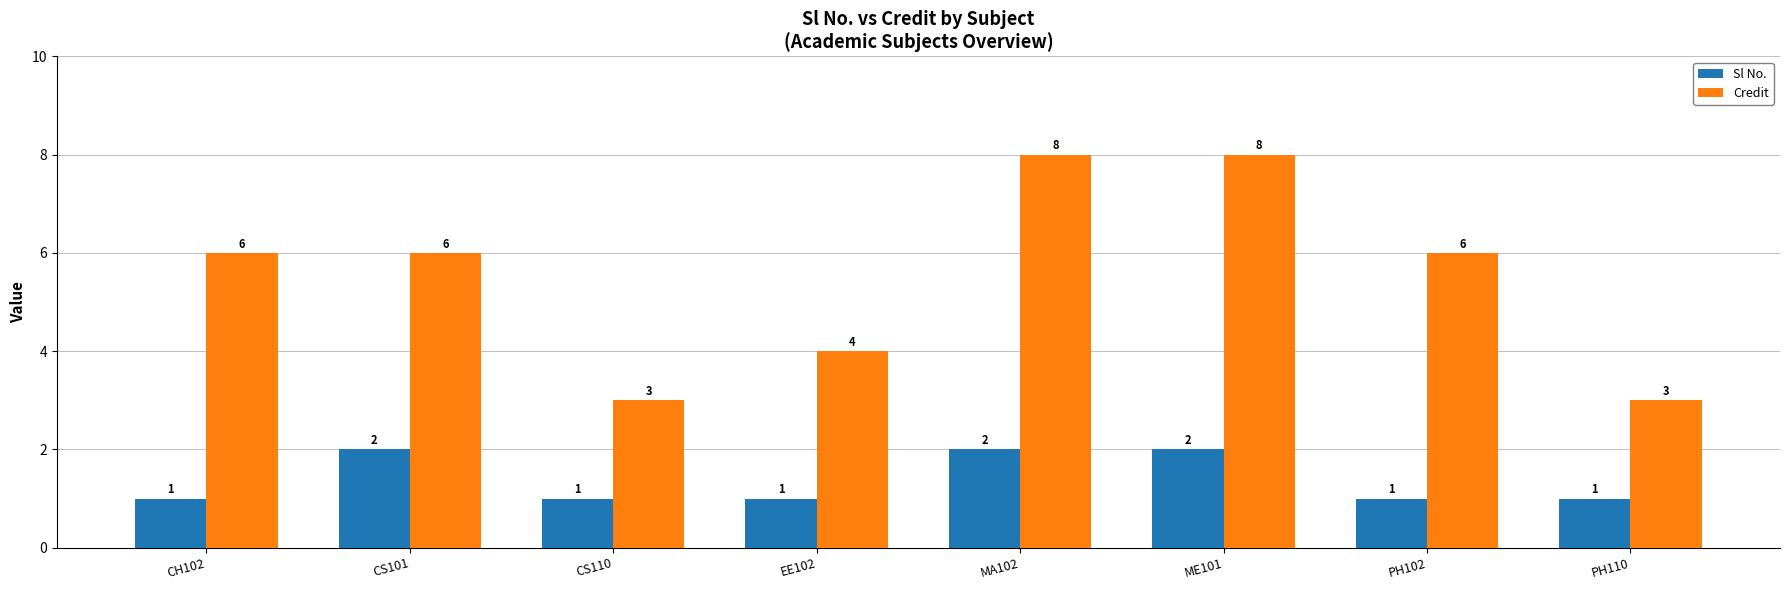

Reading left to right, list all the values displayed in this chart.

Sl No.: CH102=1	CS101=2	CS110=1	EE102=1	MA102=2	ME101=2	PH102=1	PH110=1
Credit: CH102=6	CS101=6	CS110=3	EE102=4	MA102=8	ME101=8	PH102=6	PH110=3